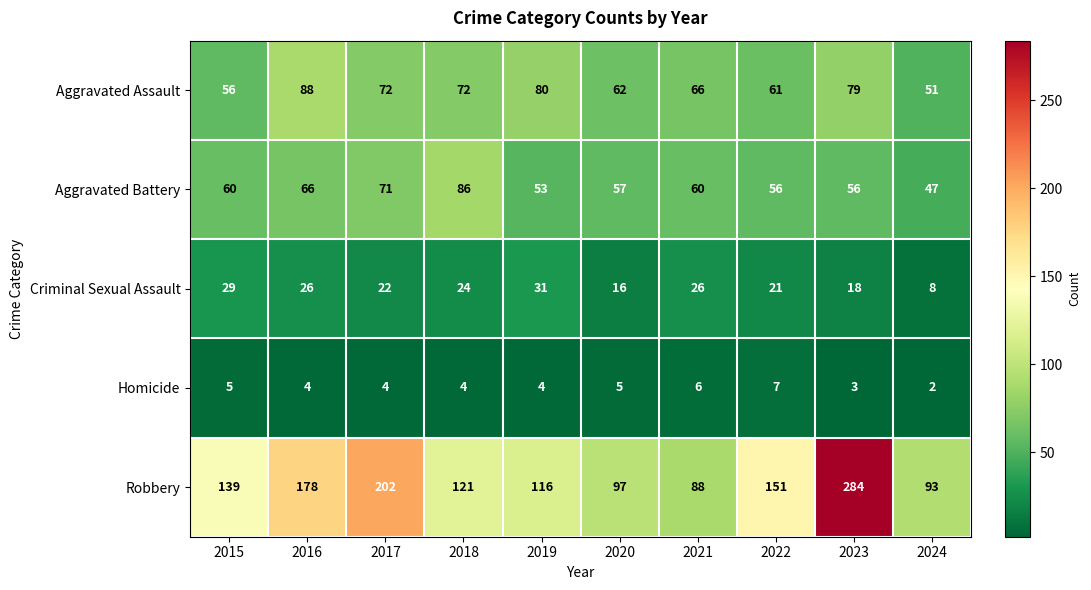

At which label does Aggravated Assault reach its minimum?

2024